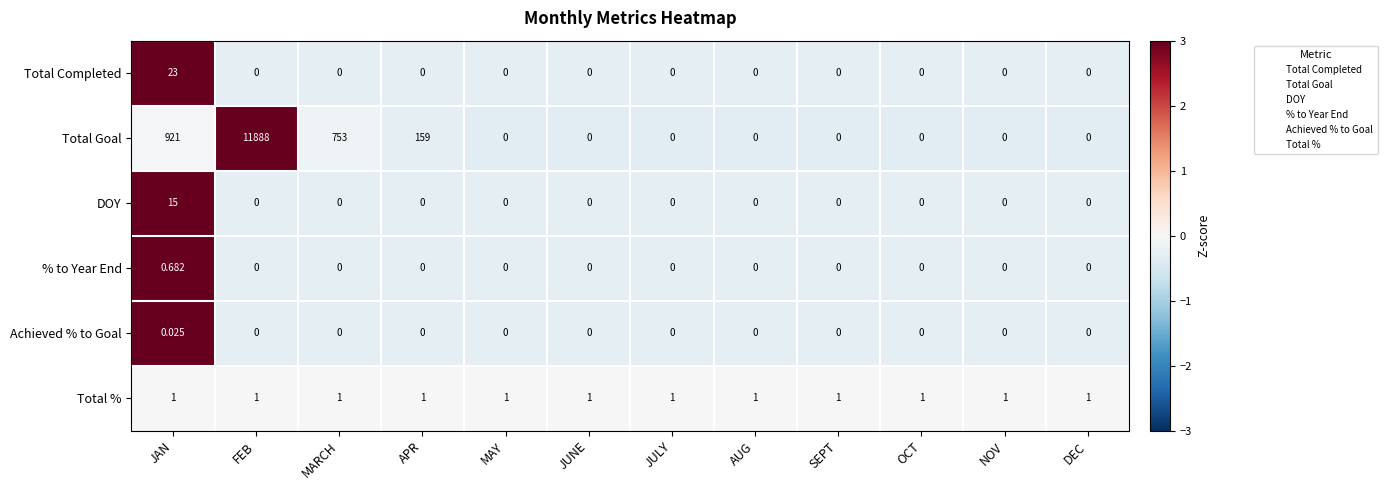

At which label does Achieved % to Goal reach its peak?

JAN